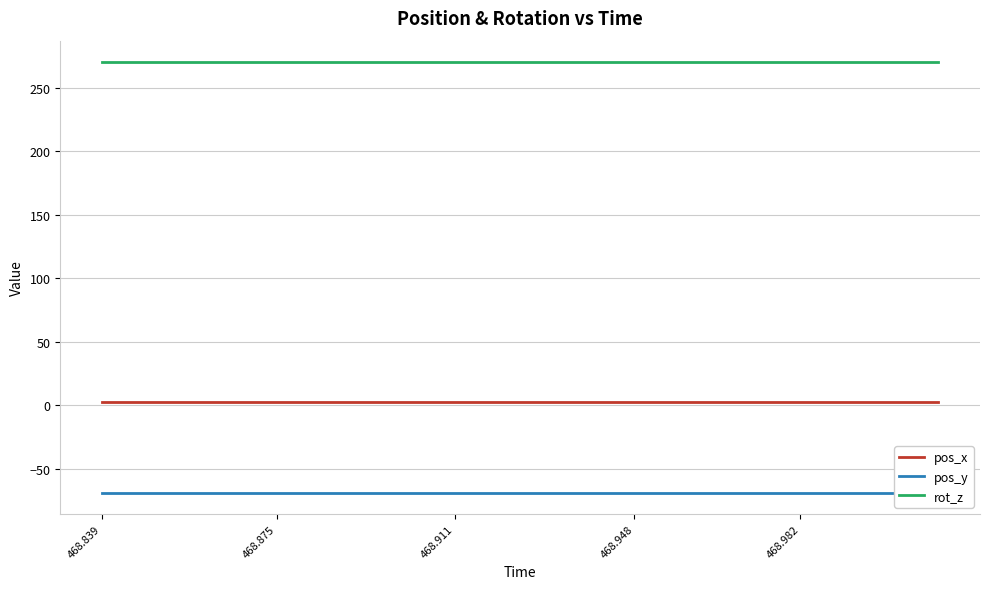

True or false: rot_z and pos_x cross at least once.

False